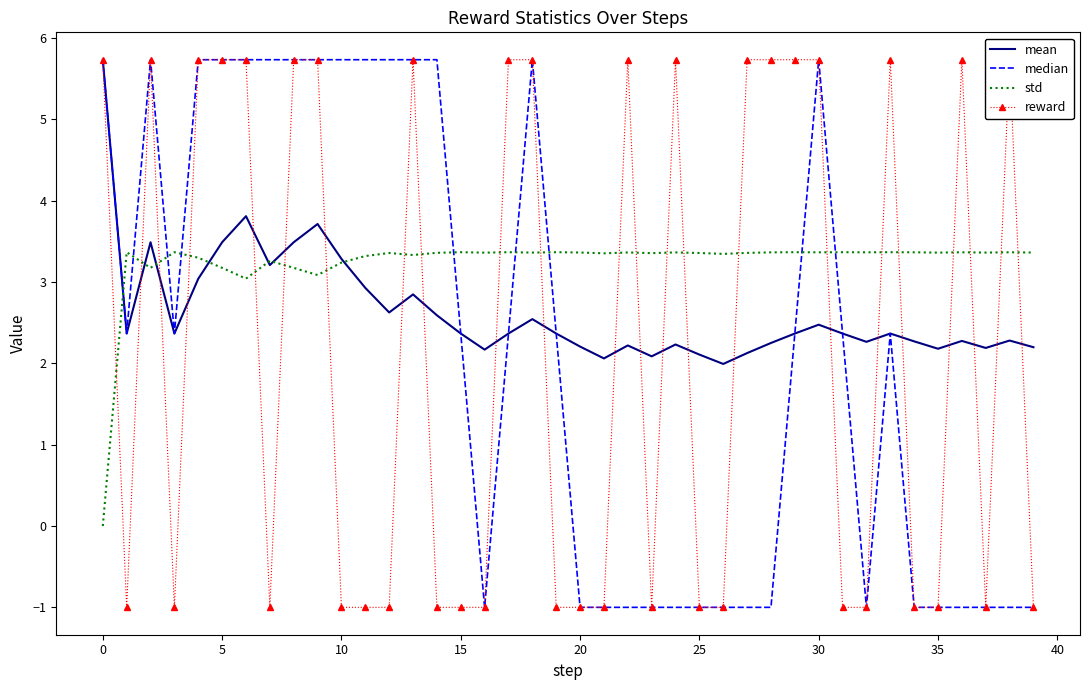

True or false: mean and reward intersect in this chart.

True